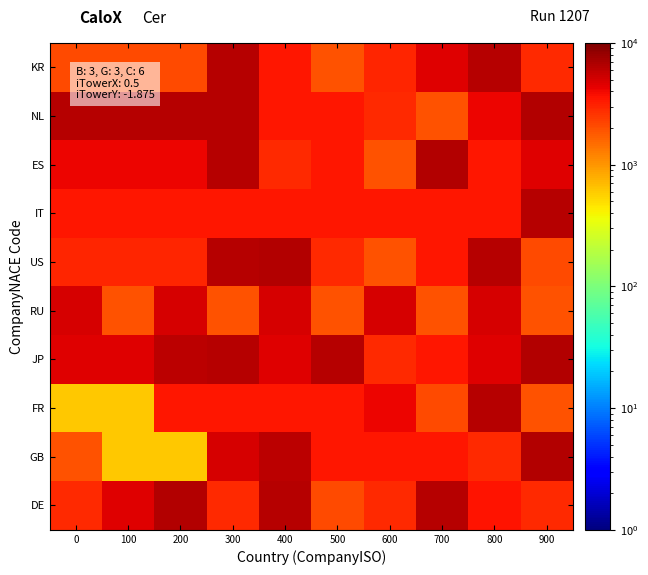

What is the spread (max minus min) of values at 400?

3590